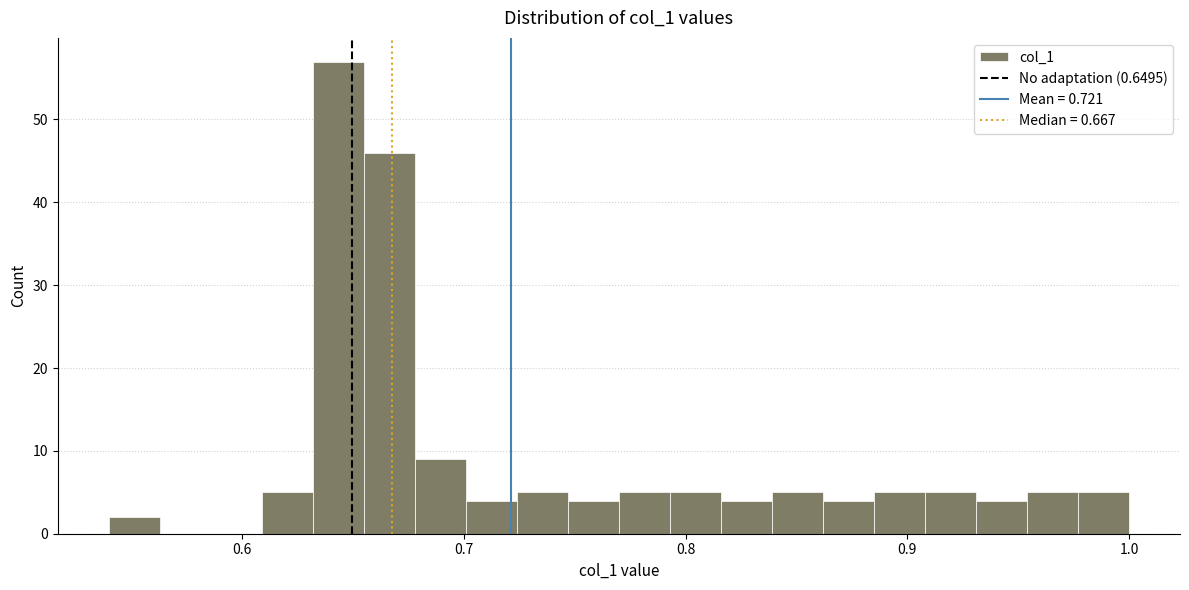

Around what value on the x-axis is the tallest bar? Give the approximate position of its centre, as read against the axis.

0.64